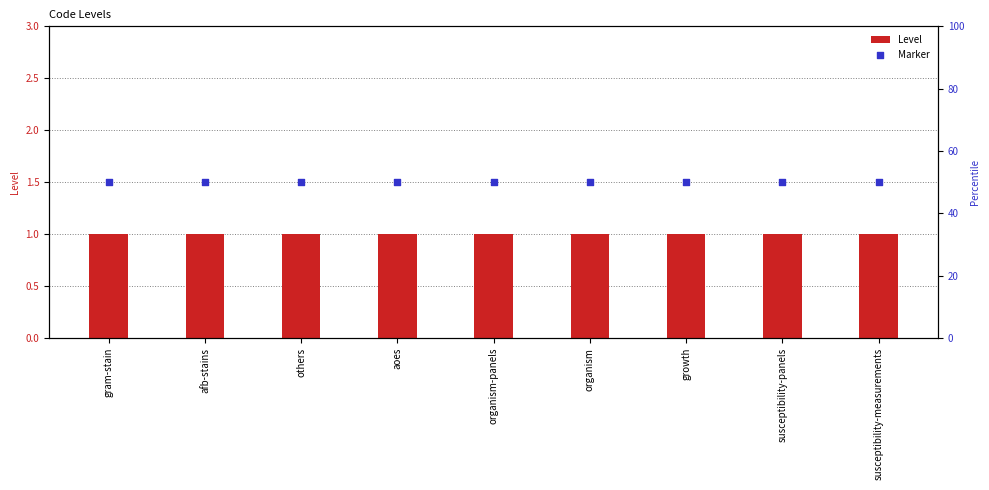

Which series has the widest spread of Y values?

Level